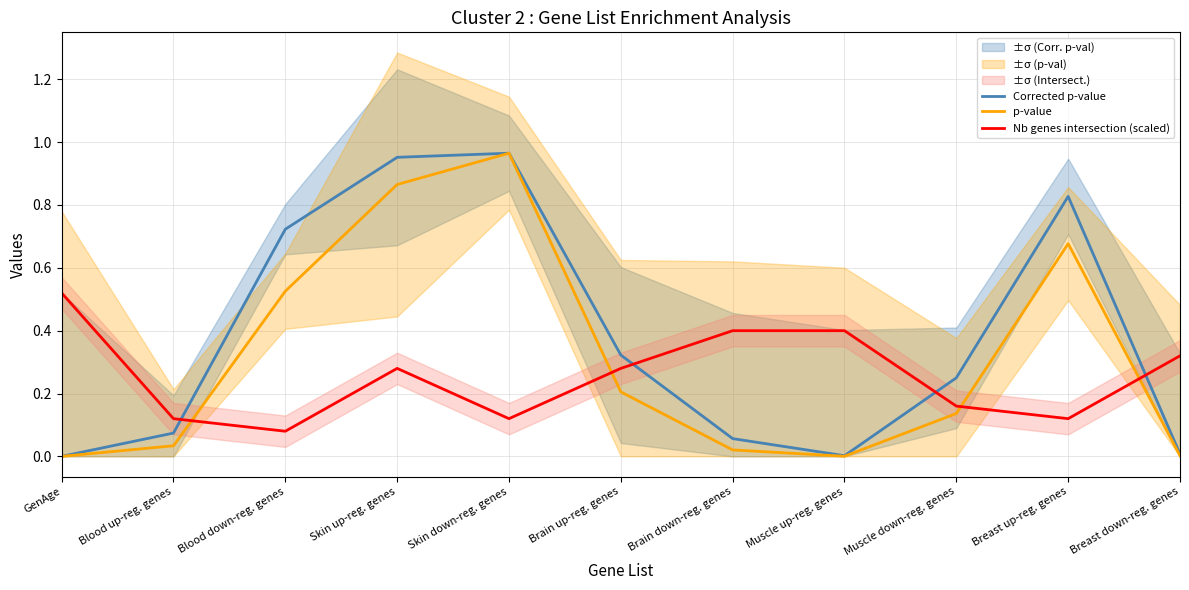

Is this an area chart (filled region under the line)?

No